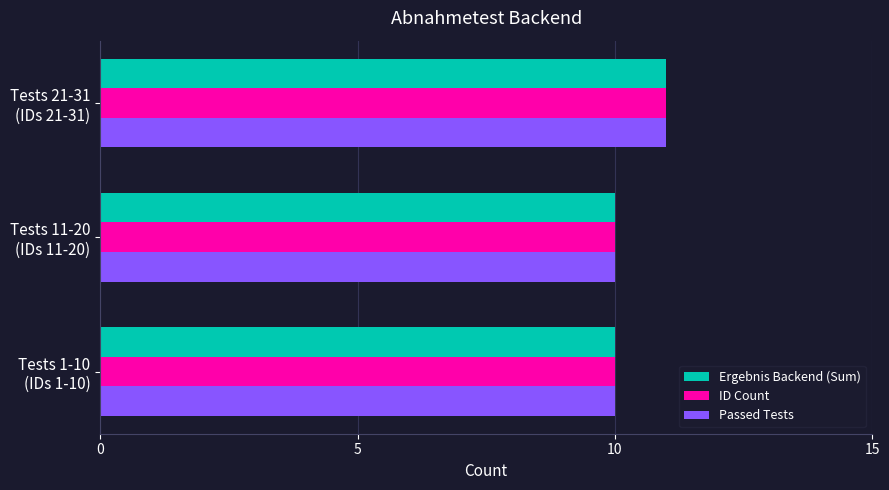

What is the highest value of the Passed Tests series?

11